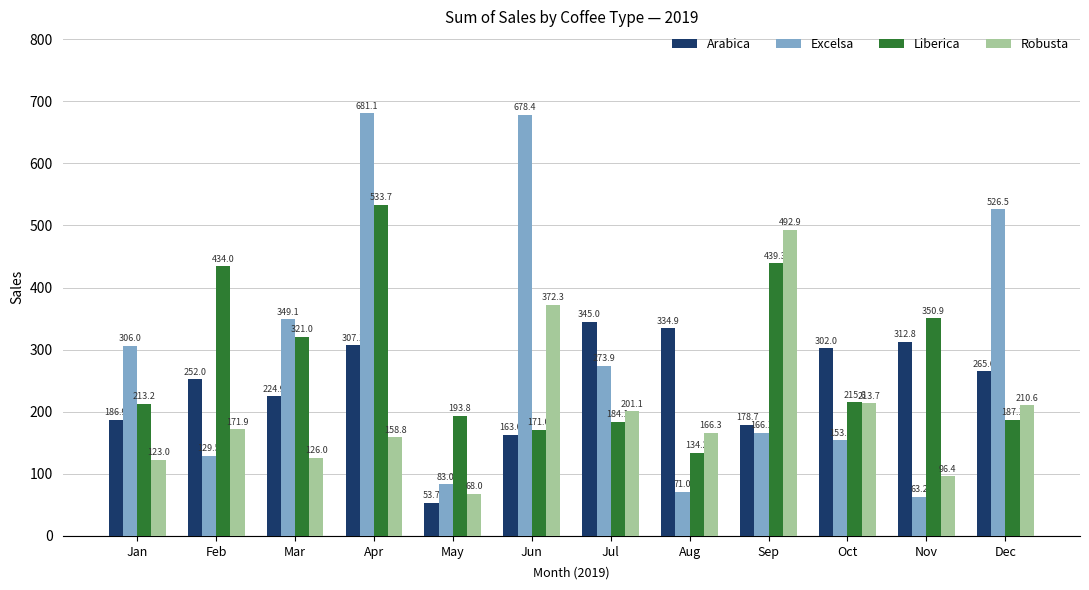

Where does the Excelsa series first go above 273?

Jan